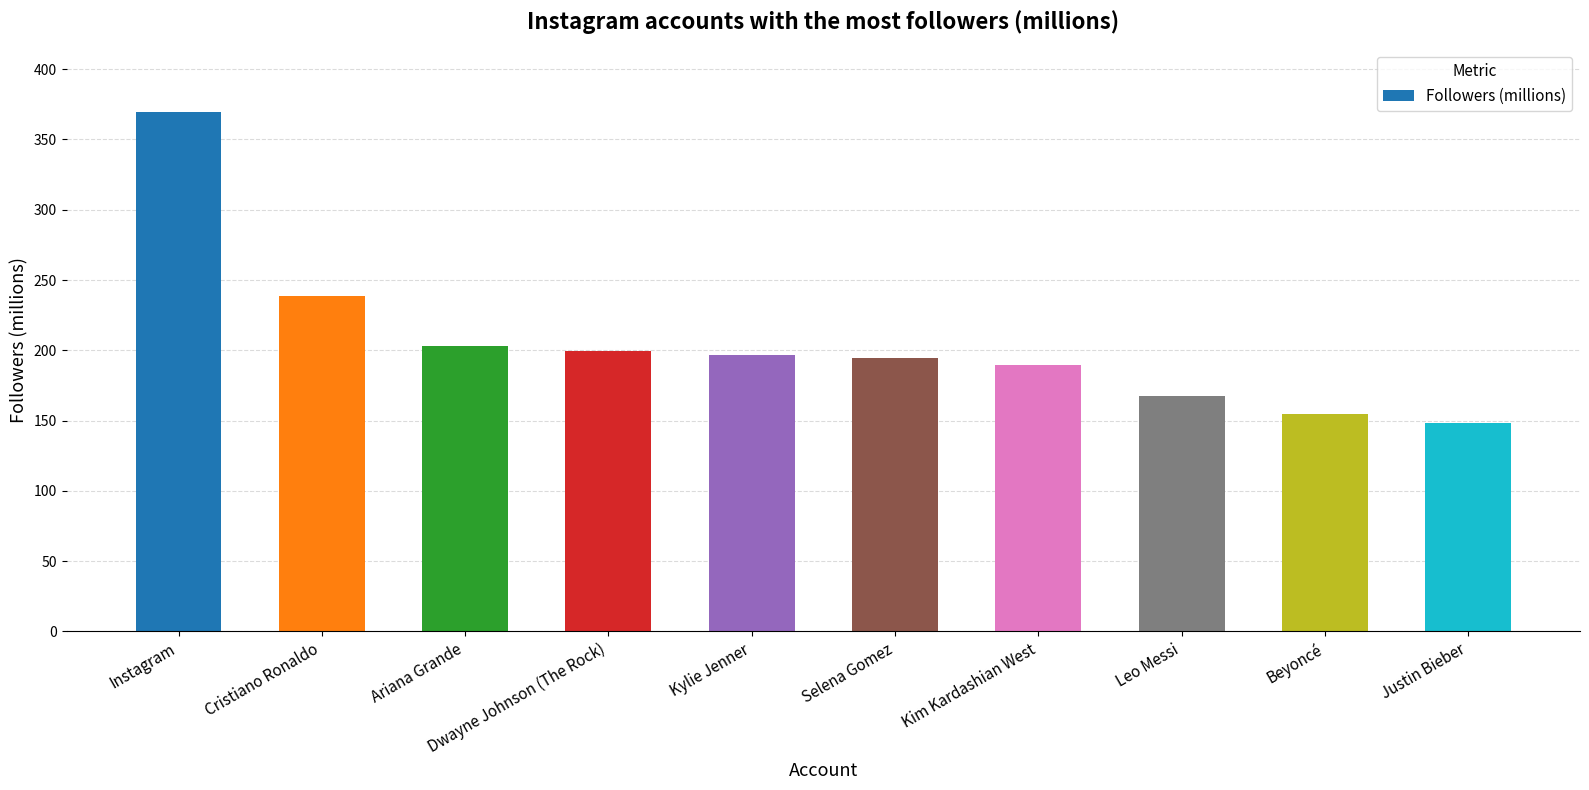

Is it true that the value at Kylie Jenner is 196.8?

True